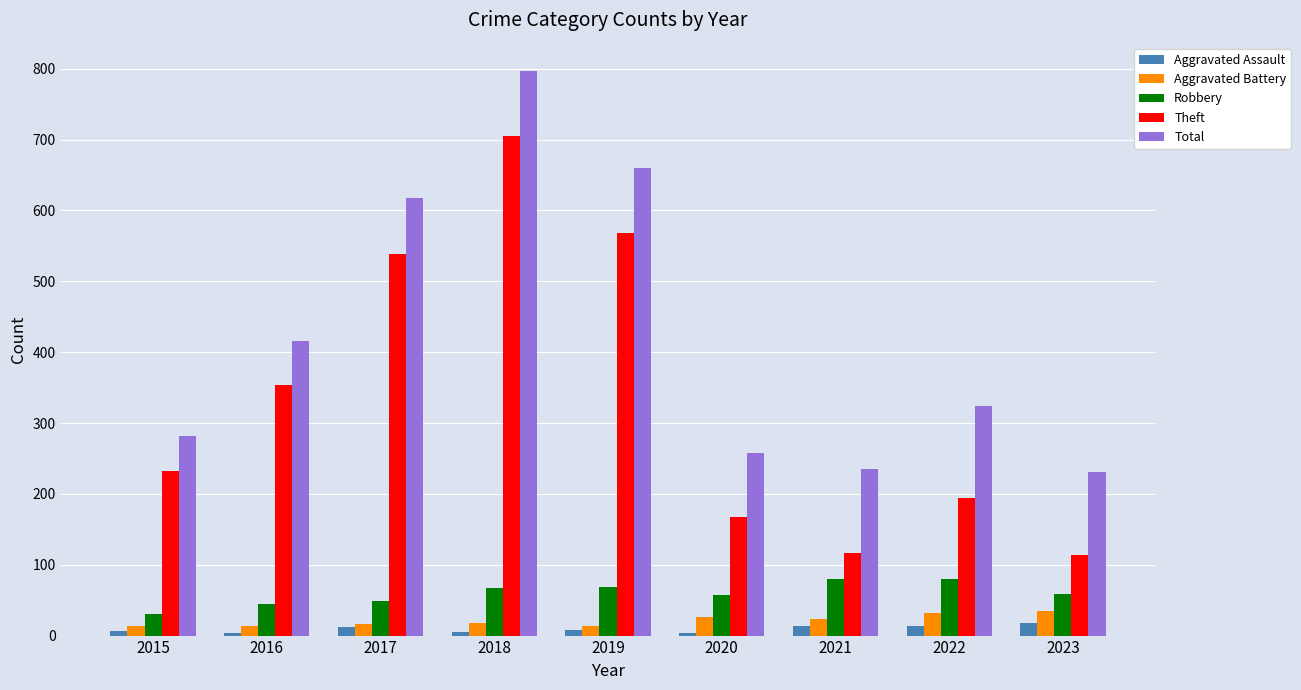

What is the sum of the Theft values at 2020 and 2019?

736